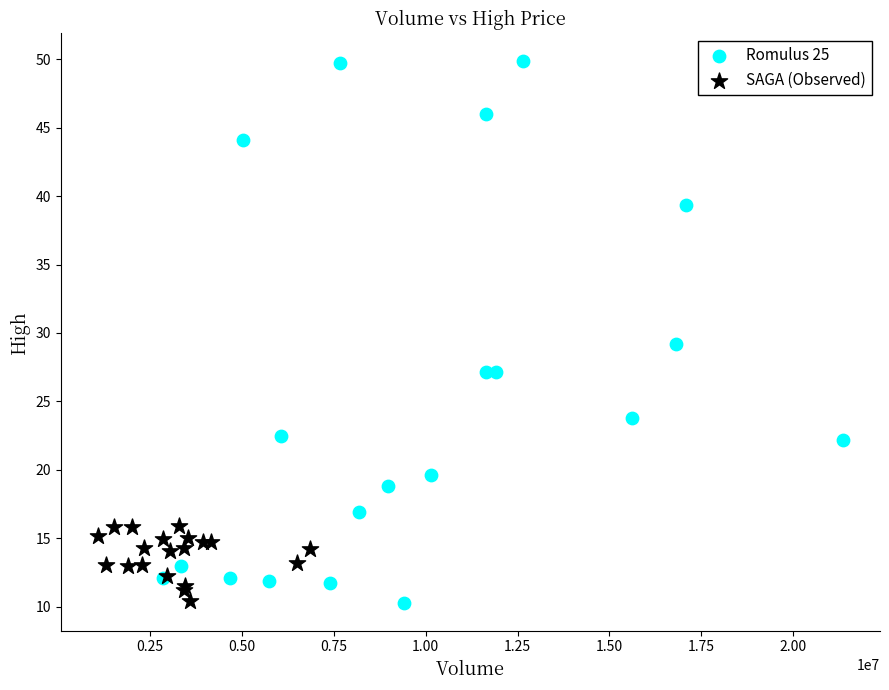

Which series contains the highest Y value?

Romulus 25